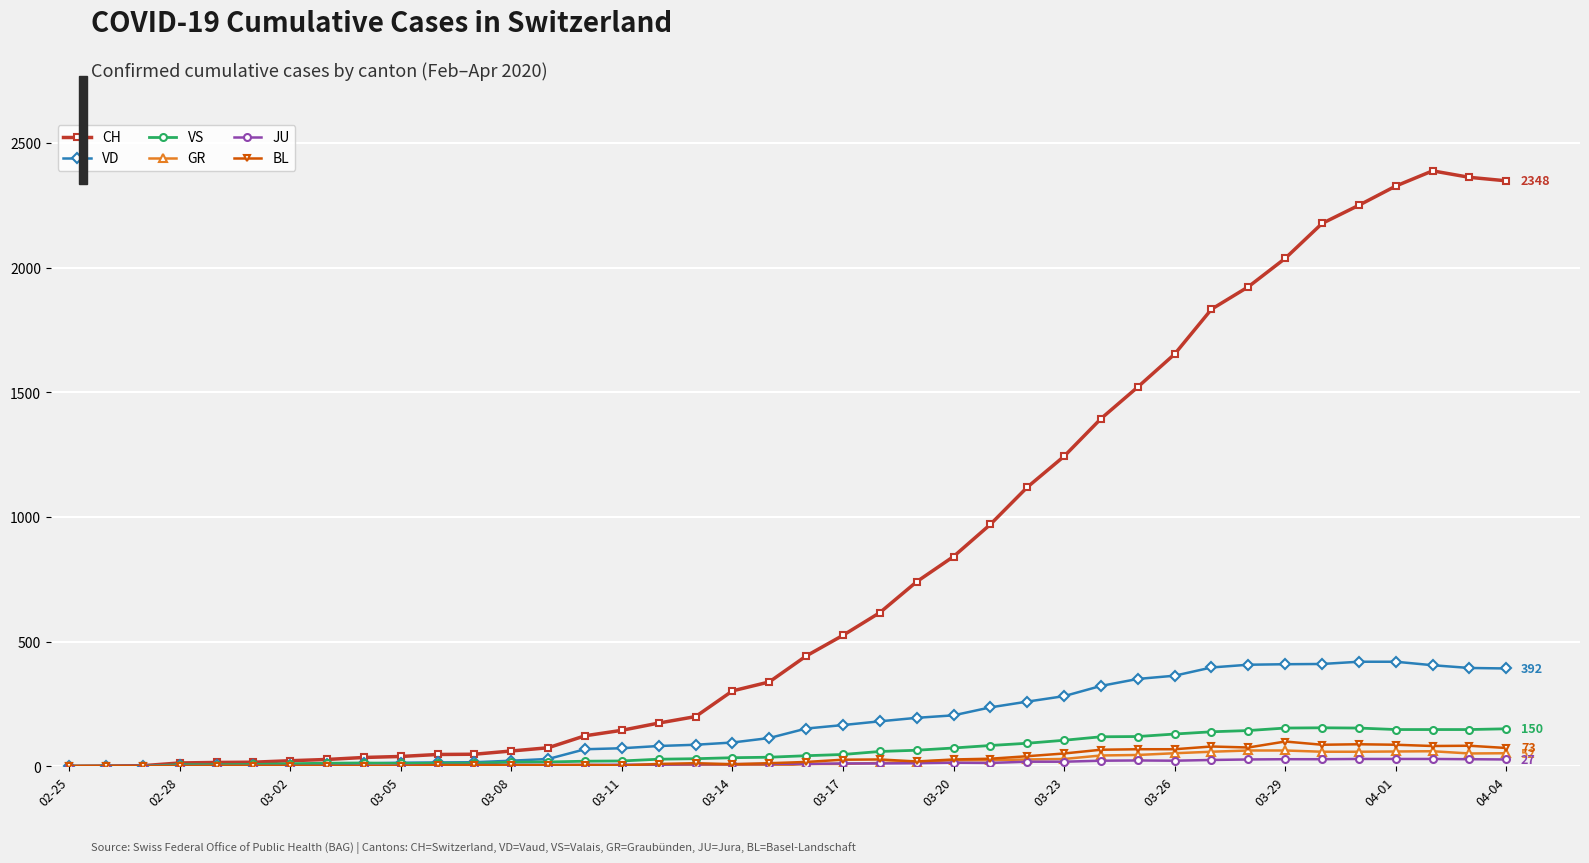

Which series has the largest range (max minus min)?

CH